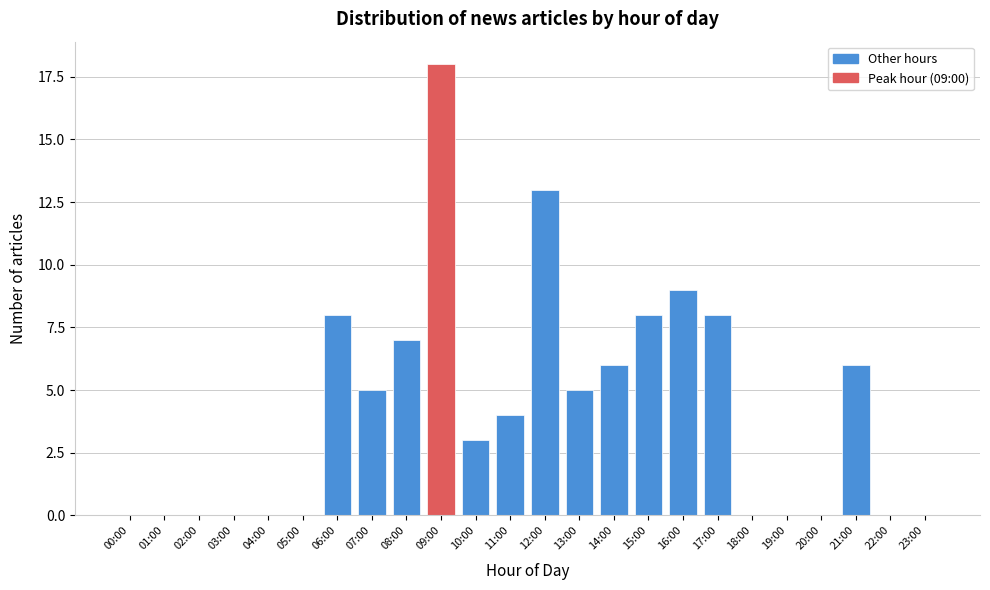

Reading left to right, what are all the values shown in this chart?

00:00=0	01:00=0	02:00=0	03:00=0	04:00=0	05:00=0	06:00=8	07:00=5	08:00=7	09:00=18	10:00=3	11:00=4	12:00=13	13:00=5	14:00=6	15:00=8	16:00=9	17:00=8	18:00=0	19:00=0	20:00=0	21:00=6	22:00=0	23:00=0